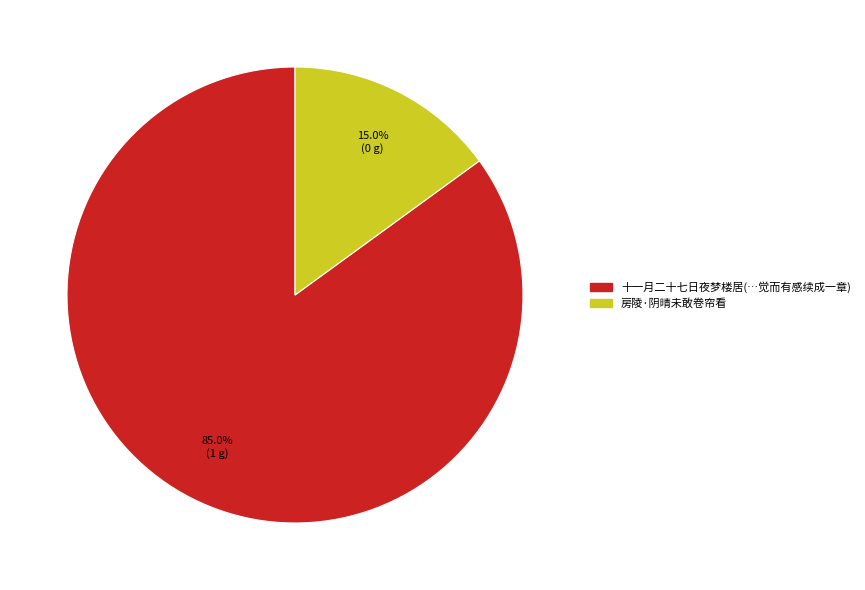

Does any single category account for the majority?

Yes